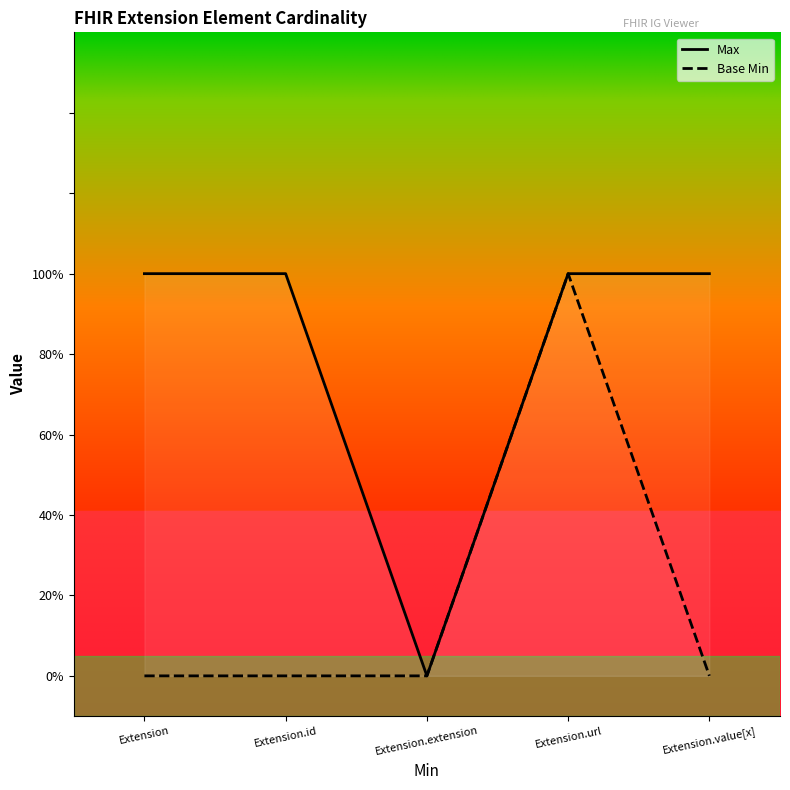

Is the value of Base Min at Extension greater than the value of Max at Extension.extension?

No